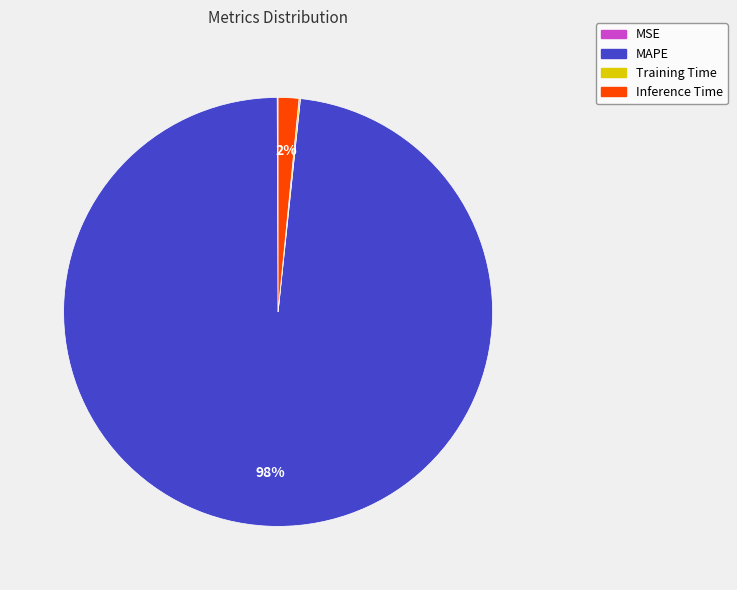

To the nearest percent, what is the difference between the largest and smallest slice percentages?

98%